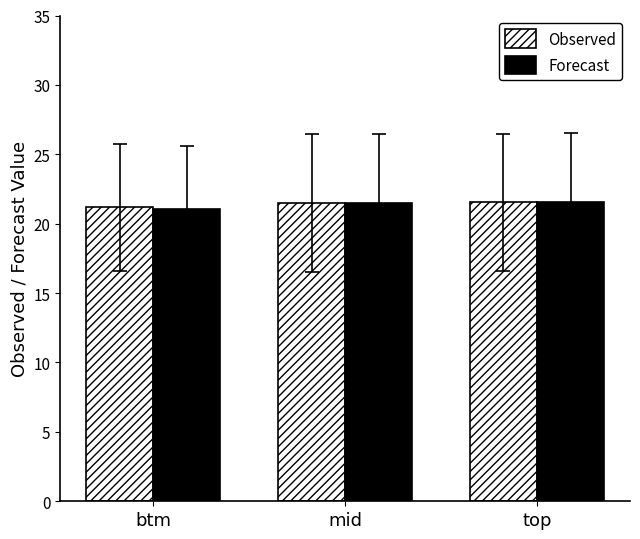

At how many categories does at least one series exceed 21?

3